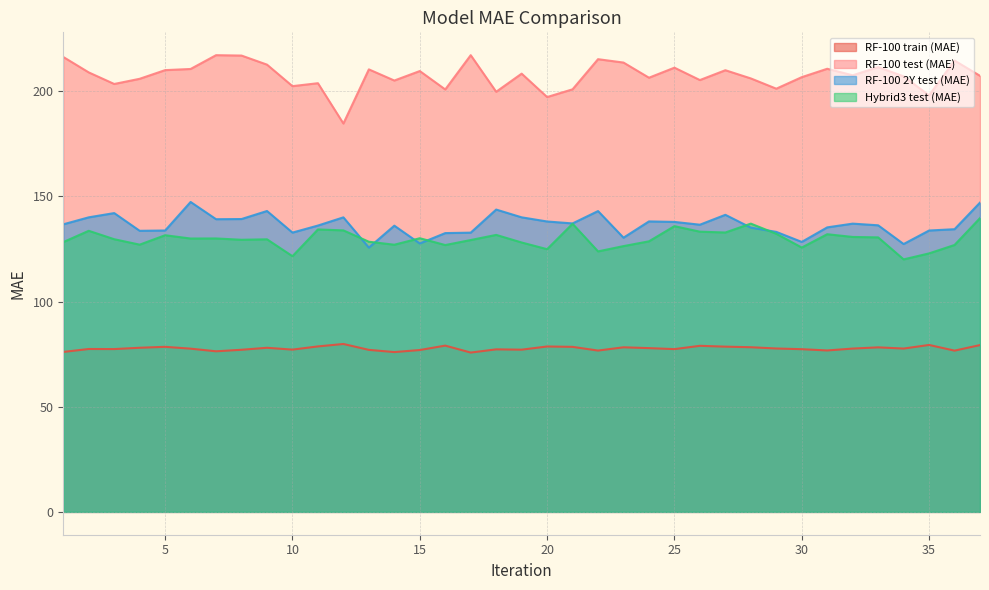

What is the difference between the maximum and second lowest values in the RF-100 train (MAE) series?

3.9